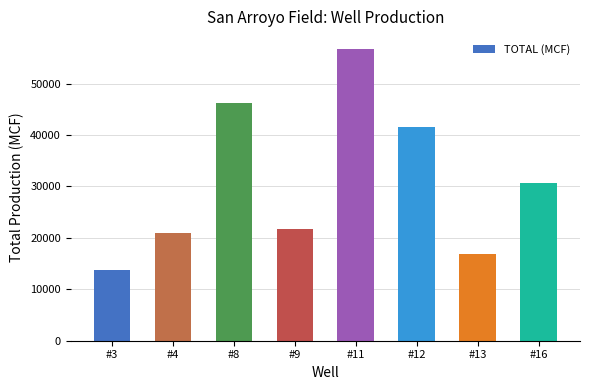

What is the difference between the maximum and minimum values?

42982